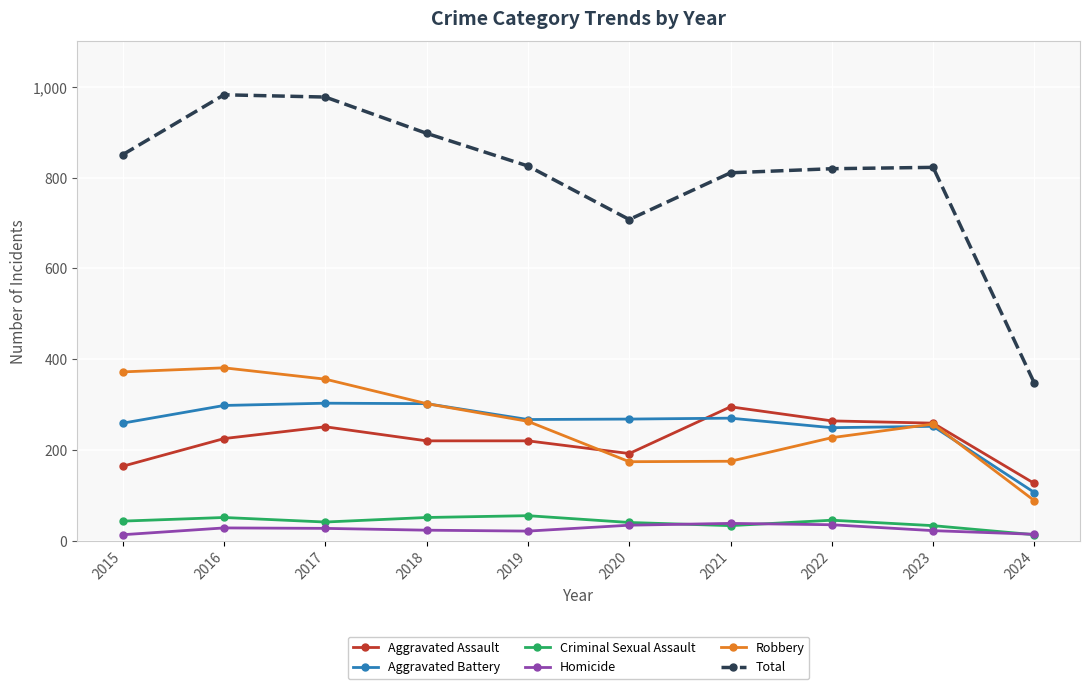

The value of Aggravated Assault at 2021 is 131. True or false?

False